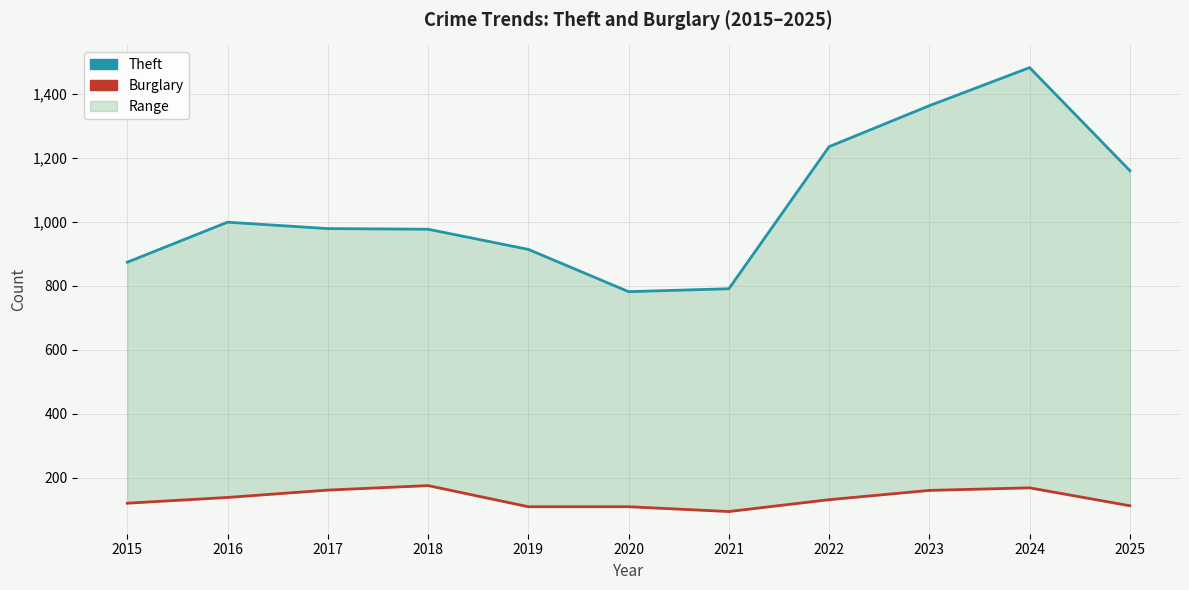

Is this an area chart (filled region under the line)?

No